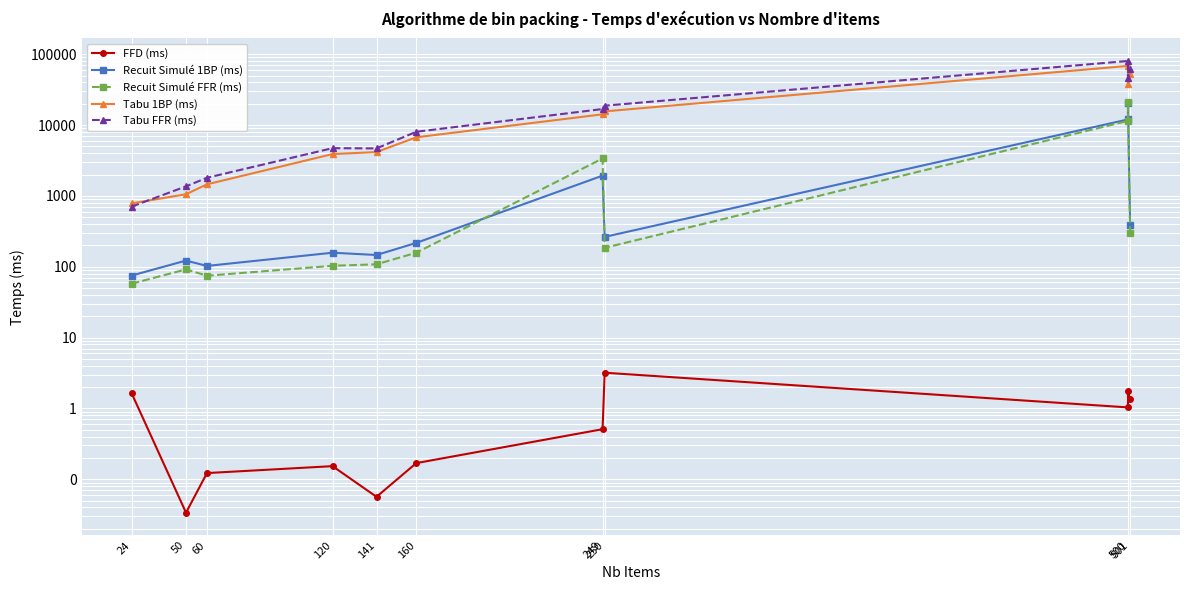

What is the total value across all series at 60?

3433.7